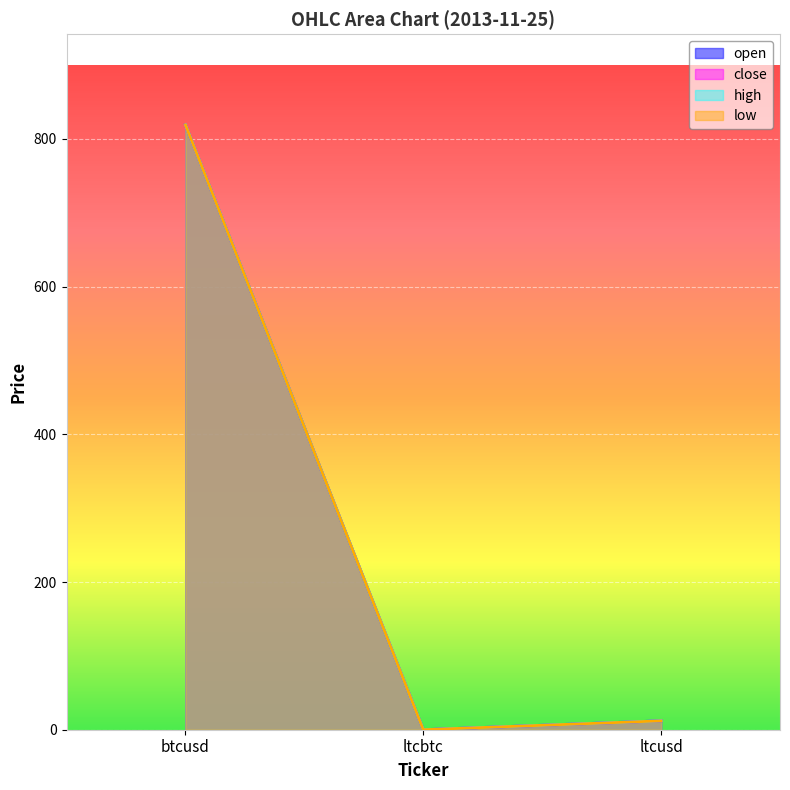

Between btcusd and ltcbtc, which series saw the biggest shift?

open